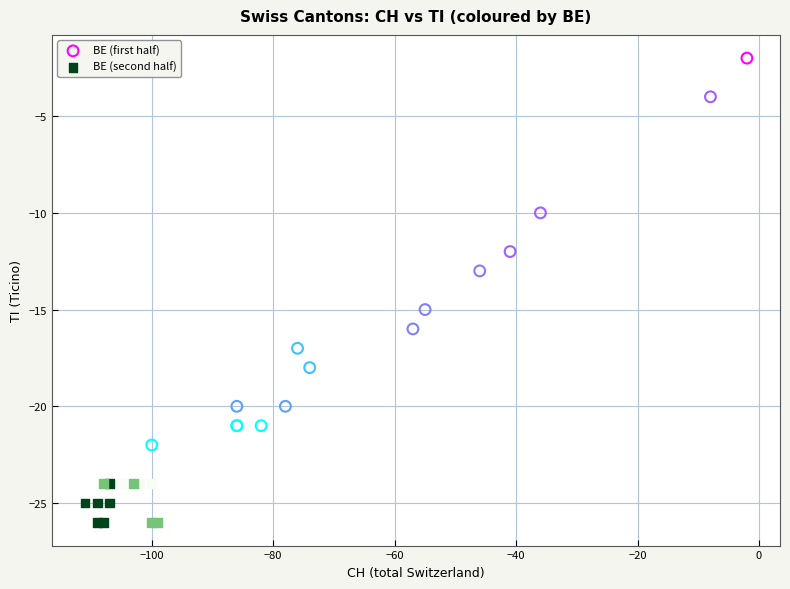

Which series reaches the minimum Y coordinate?

BE (second half)